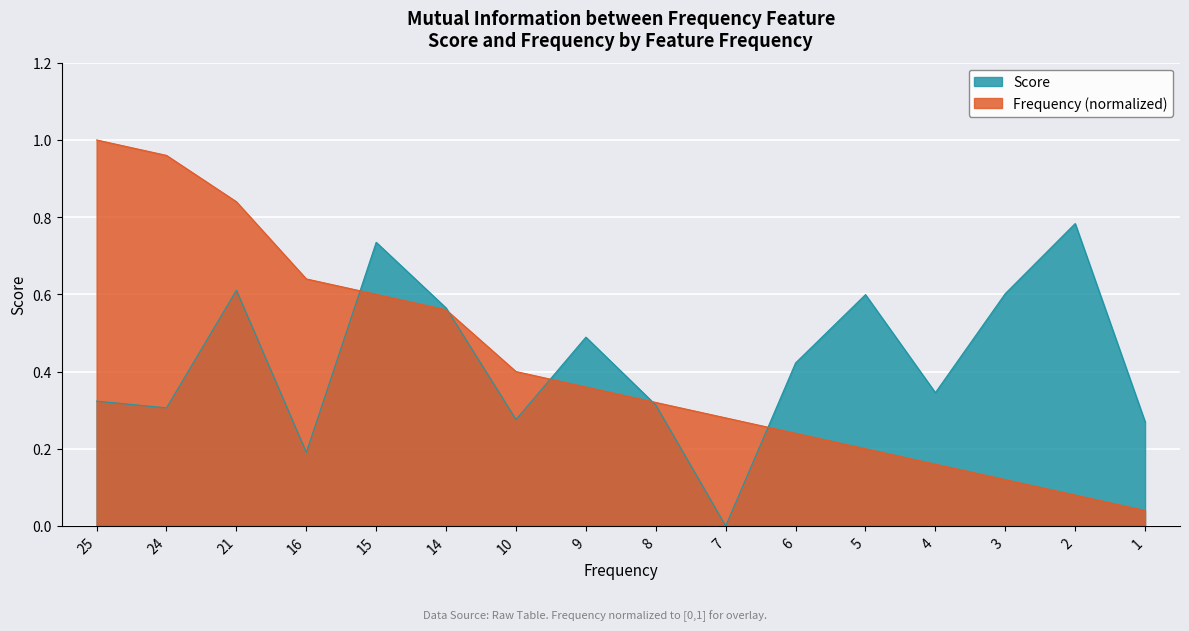

How many times do Frequency and Score cross each other?

5